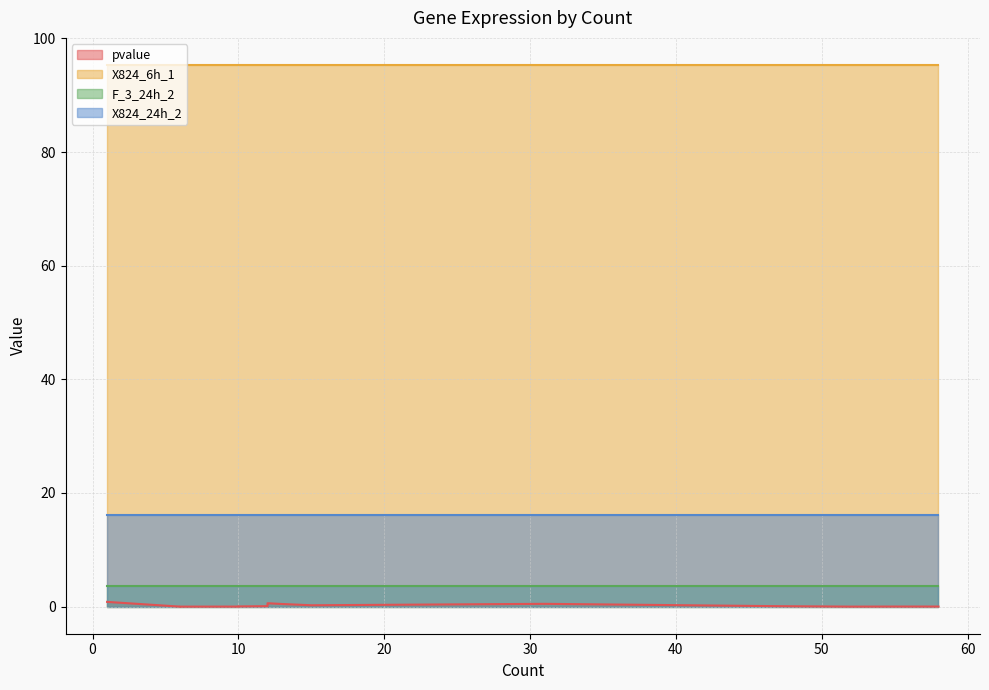

Between 13 and 10, which is larger?

13